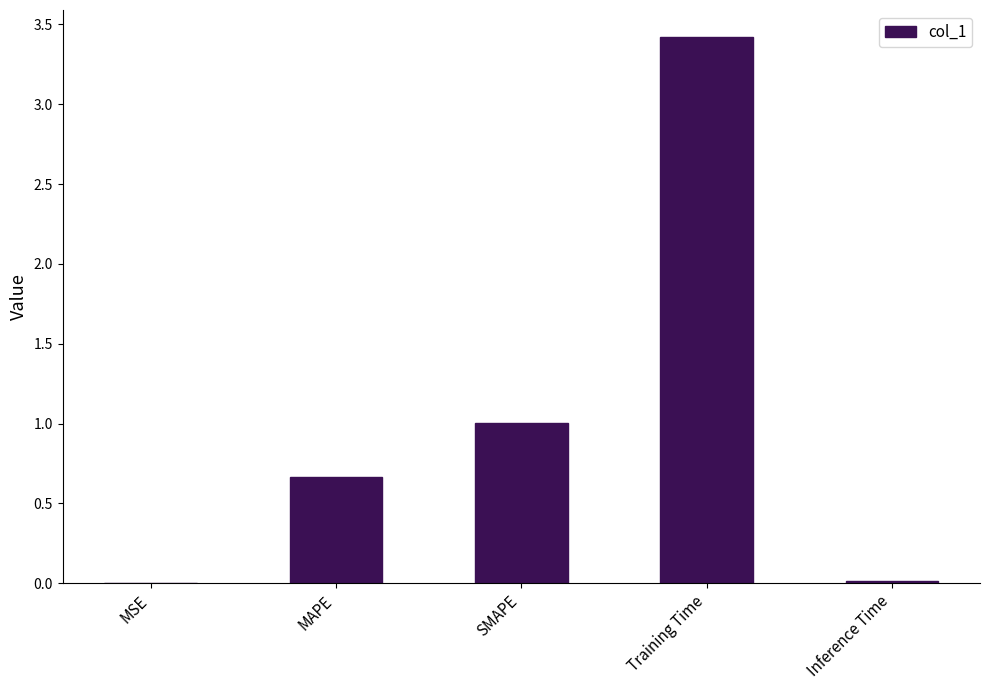

The value at Training Time is 3.4. True or false?

True